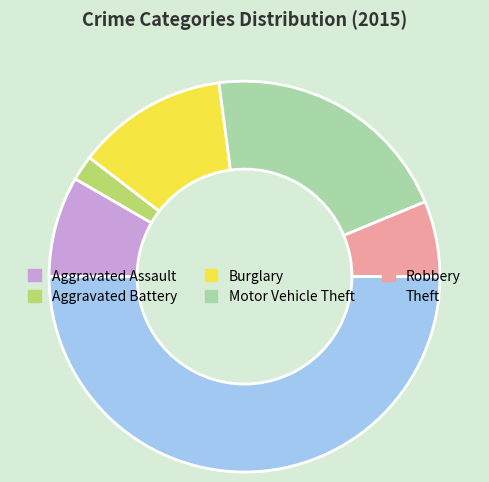

What is the smallest slice in the pie chart?

Aggravated Battery